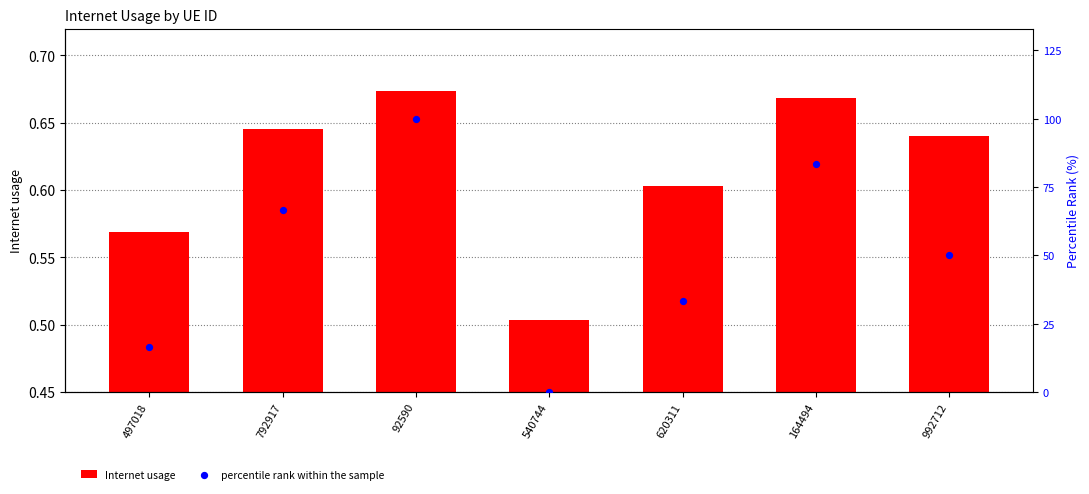

At which category is the sum across all series the highest?

92590